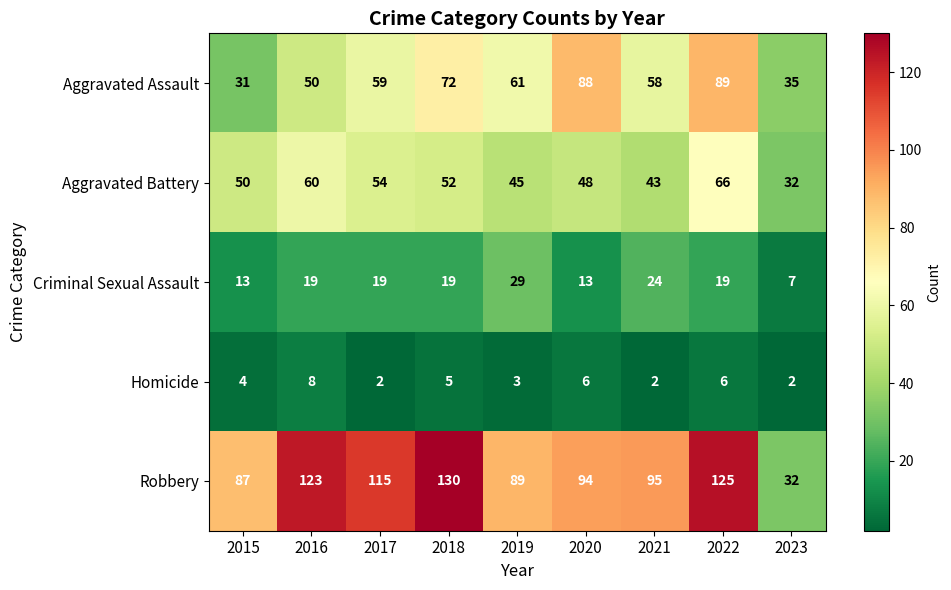

What is the sum of the Robbery values at 2018 and 2019?

219